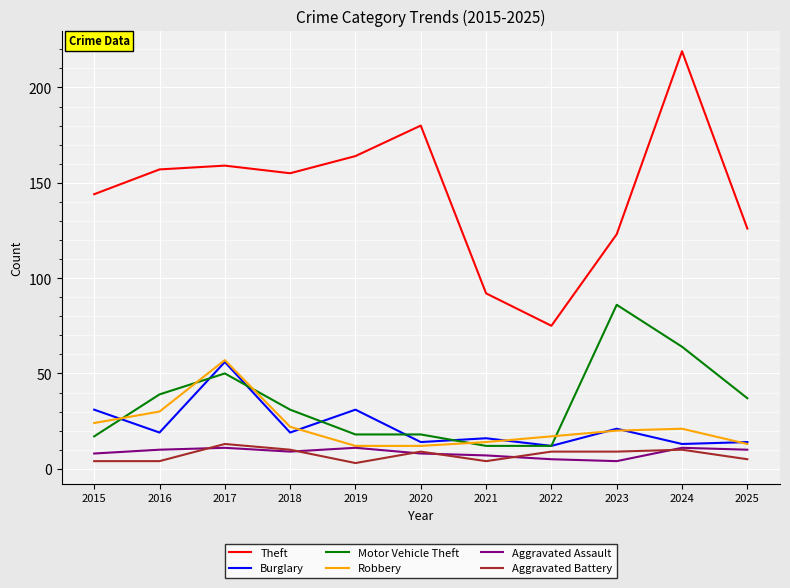

Reading right to left, list all the values displayed in this chart.

Theft: 126	219	123	75	92	180	164	155	159	157	144
Burglary: 14	13	21	12	16	14	31	19	56	19	31
Motor Vehicle Theft: 37	64	86	12	12	18	18	31	50	39	17
Robbery: 13	21	20	17	14	12	12	22	57	30	24
Aggravated Assault: 10	11	4	5	7	8	11	9	11	10	8
Aggravated Battery: 5	10	9	9	4	9	3	10	13	4	4